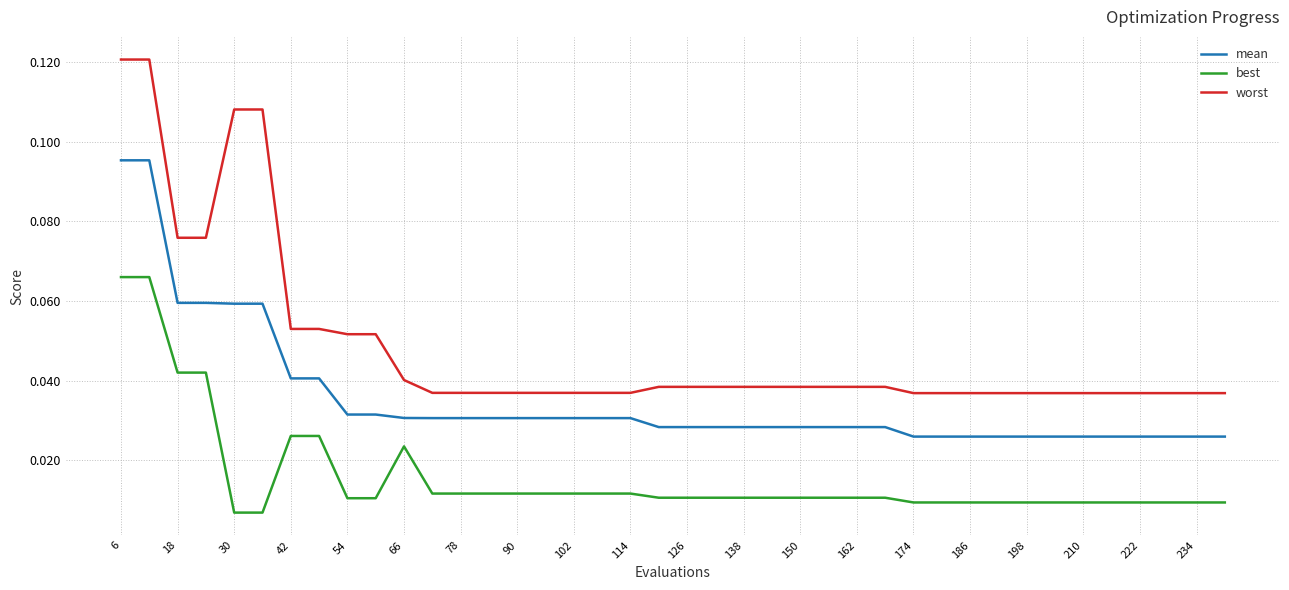

True or false: best and worst intersect in this chart.

False